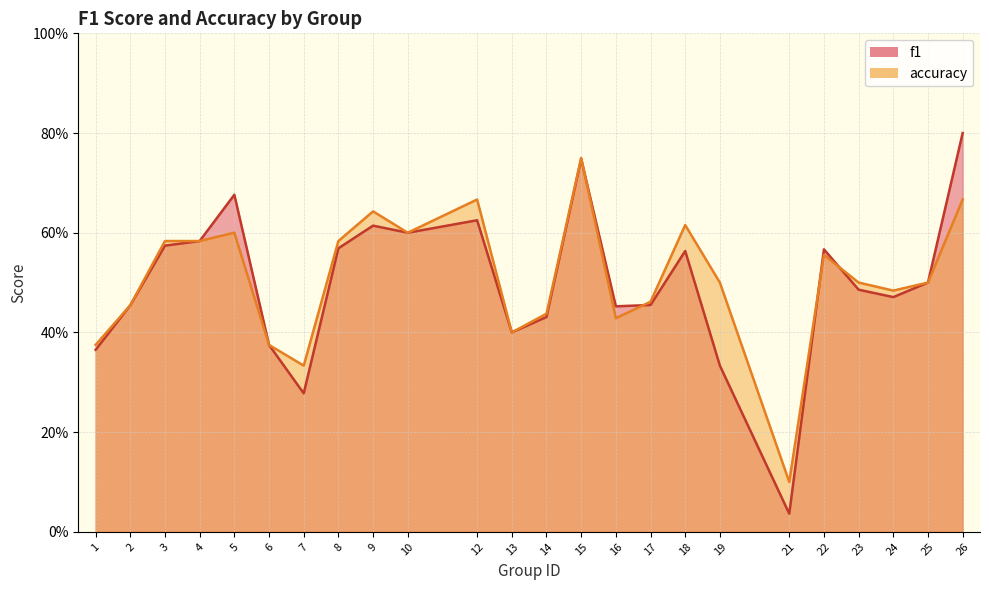

The f1 series shows 0.7 at 15. True or false?

True